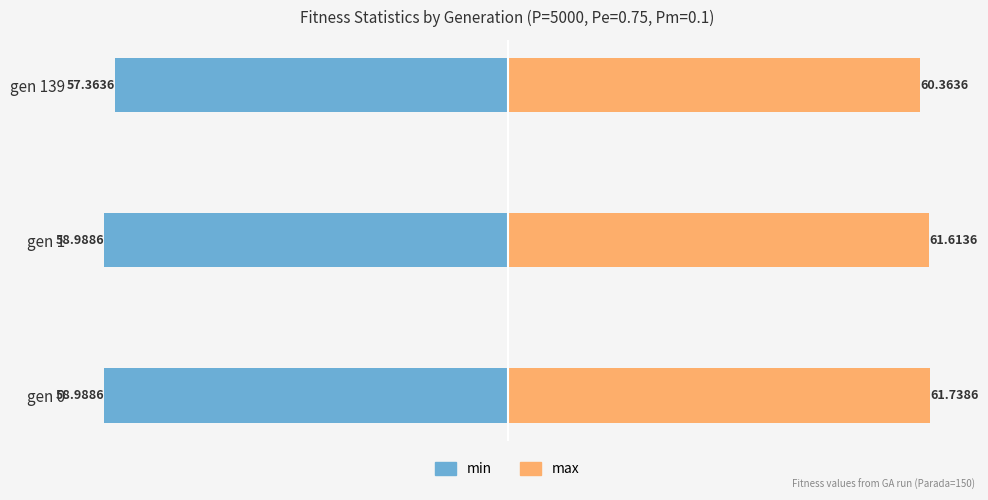

What is the value of the max bar at the 1st from the left?

61.7